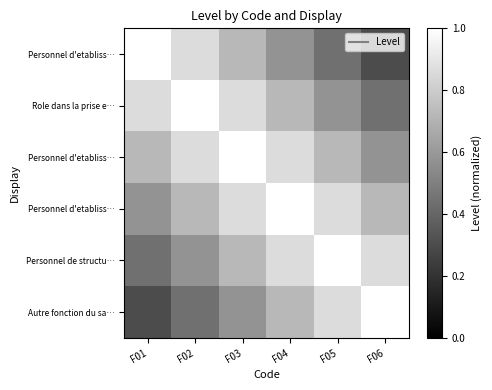

What is the spread (max minus min) of values at F06?

0.7